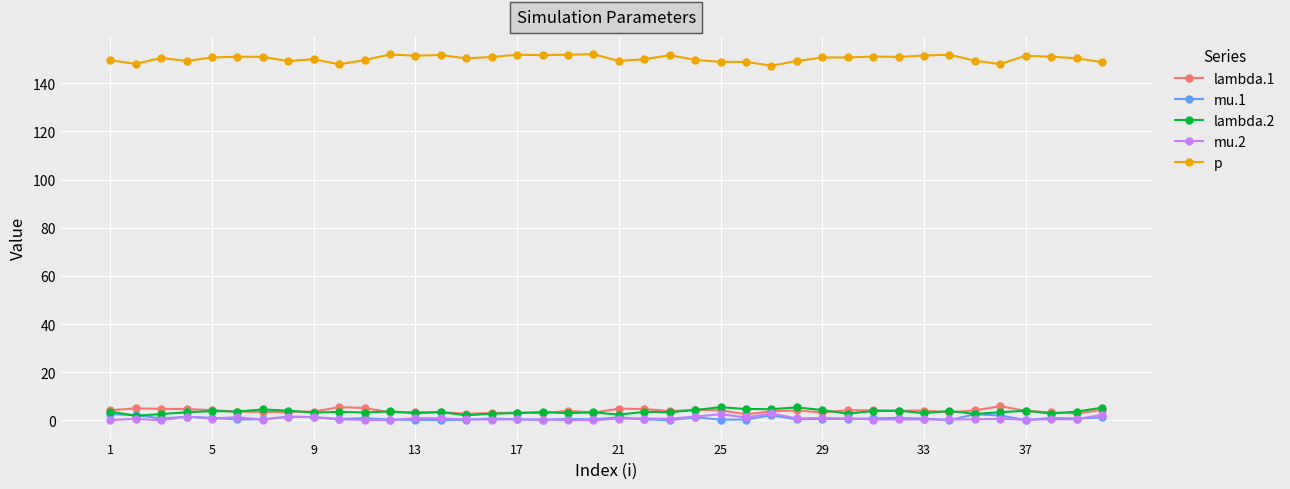

What are all the series names shown in the legend?

lambda.1, mu.1, lambda.2, mu.2, p